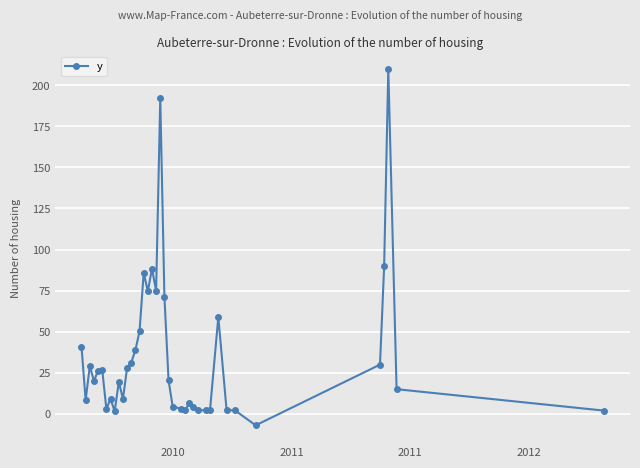

What is the average value?

35.4